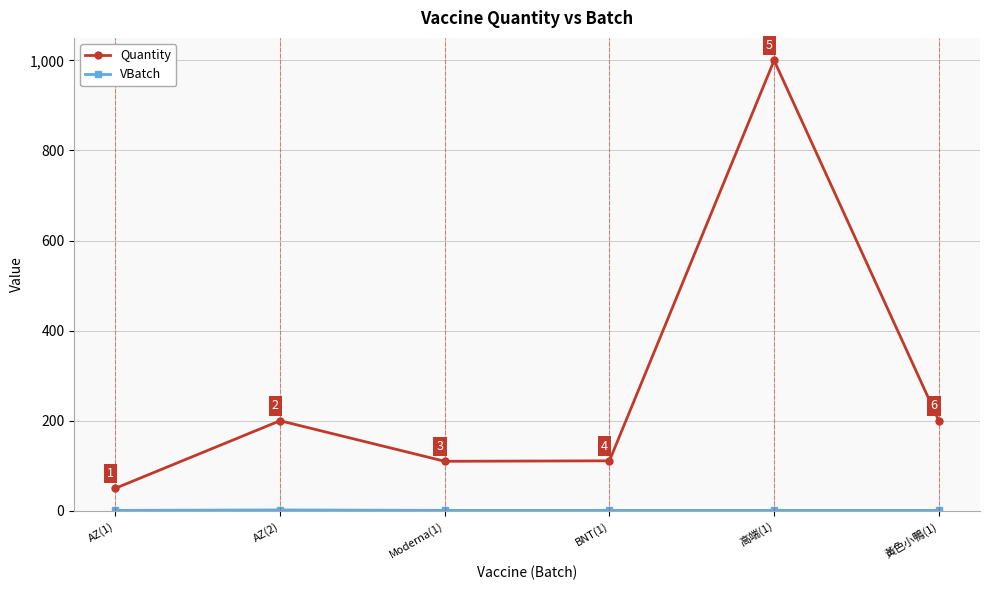

Which category has the highest value across all series?

高端(1)